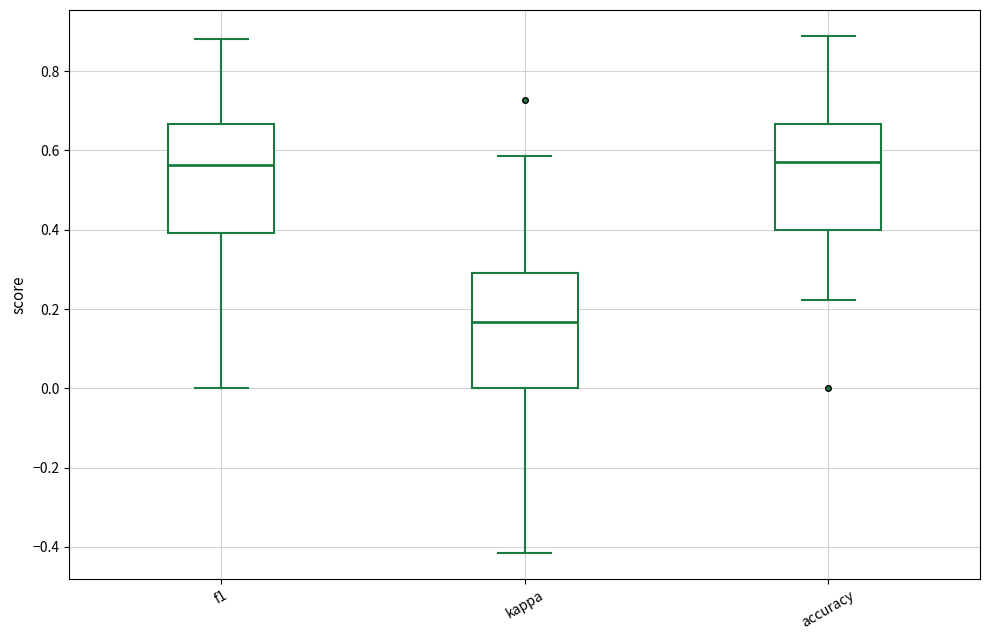

Reading left to right, read every box against the y-axis: the position of its median line, the range the box covers, and the ends of its whiskers. The values are not printed on the chart, so give them approximately, as read against the axis.

f1: median 0.56, box 0.40 to 0.66, whiskers 0.00 to 0.88
kappa: median 0.16, box 0.00 to 0.30, whiskers -0.42 to 0.58
accuracy: median 0.58, box 0.40 to 0.66, whiskers 0.22 to 0.88